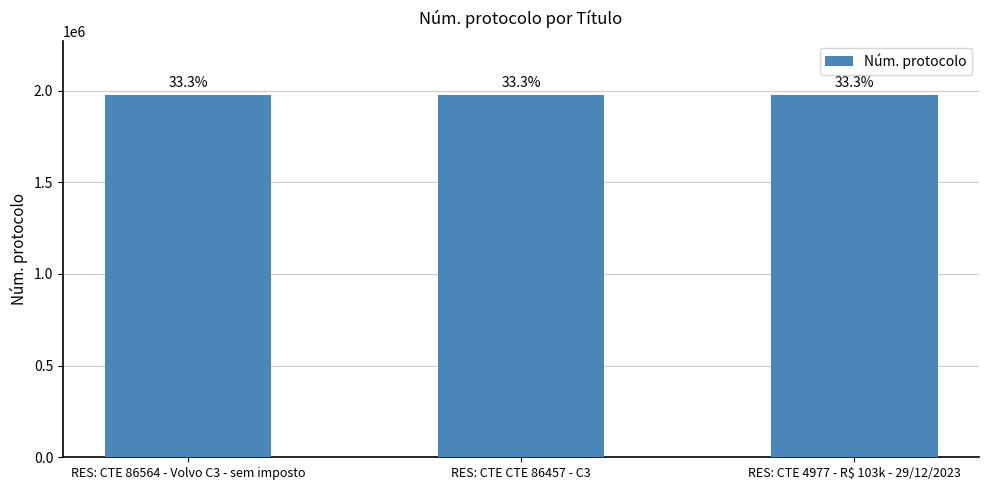

Reading left to right, list all the values displayed in this chart.

1974749	1974757	1974734